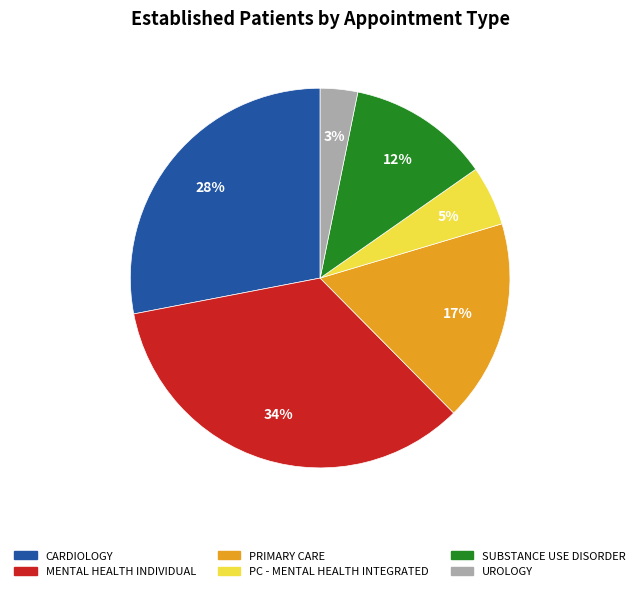

To the nearest percent, what is the difference between the largest and smallest slice percentages?

31%